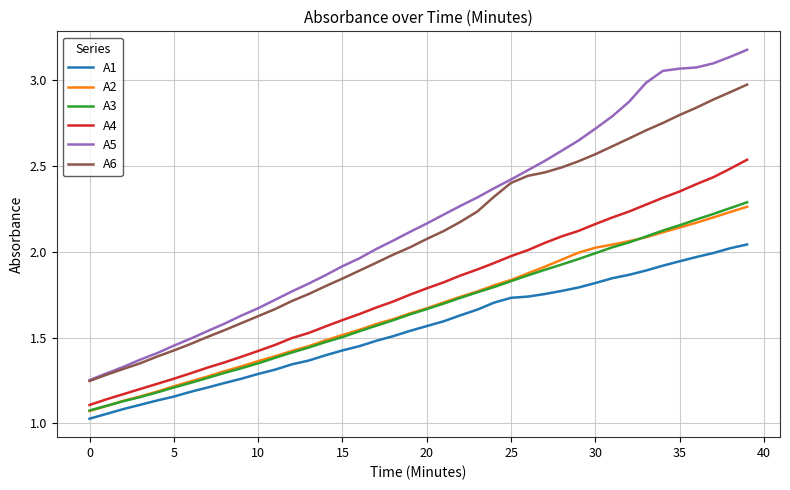

True or false: A4 and A5 intersect in this chart.

False